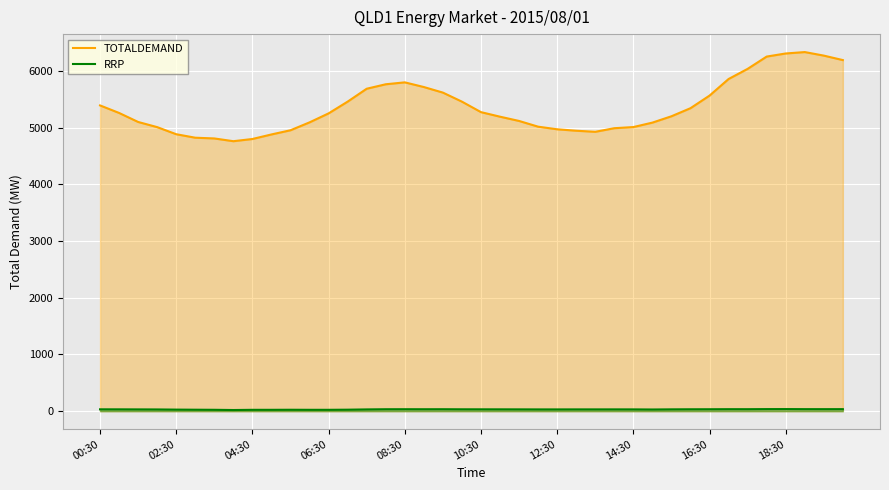

Which series has the widest spread of values?

TOTALDEMAND